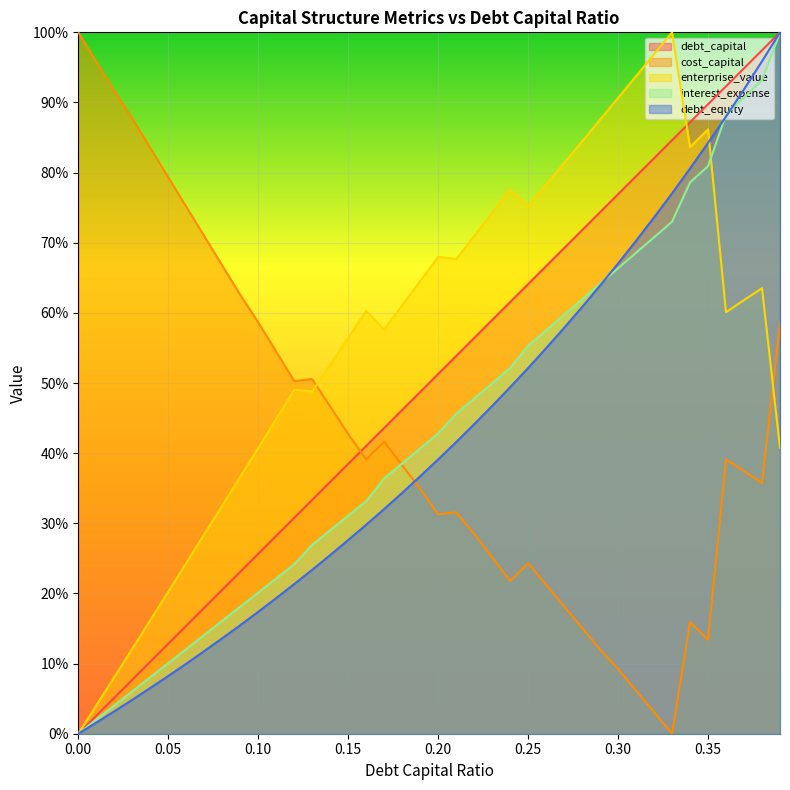

After their last crossing, which series has the higher values: cost_capital or interest_expense?

interest_expense